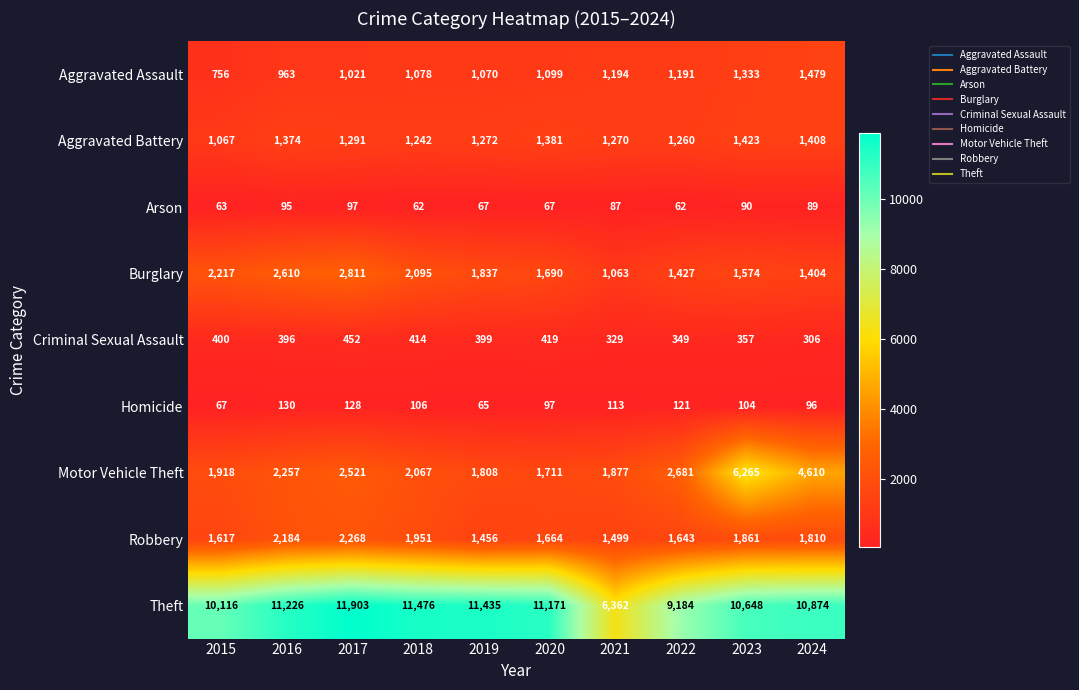

How many values in the Motor Vehicle Theft series are below 2257?

5